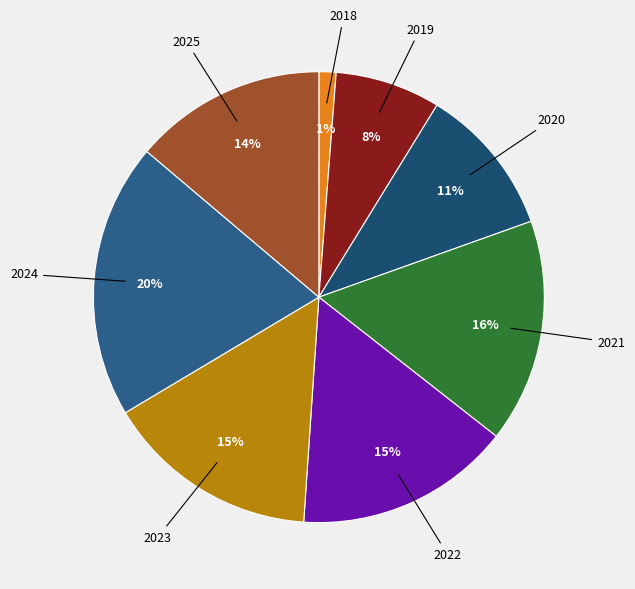

Count the number of slices in the pie.

8